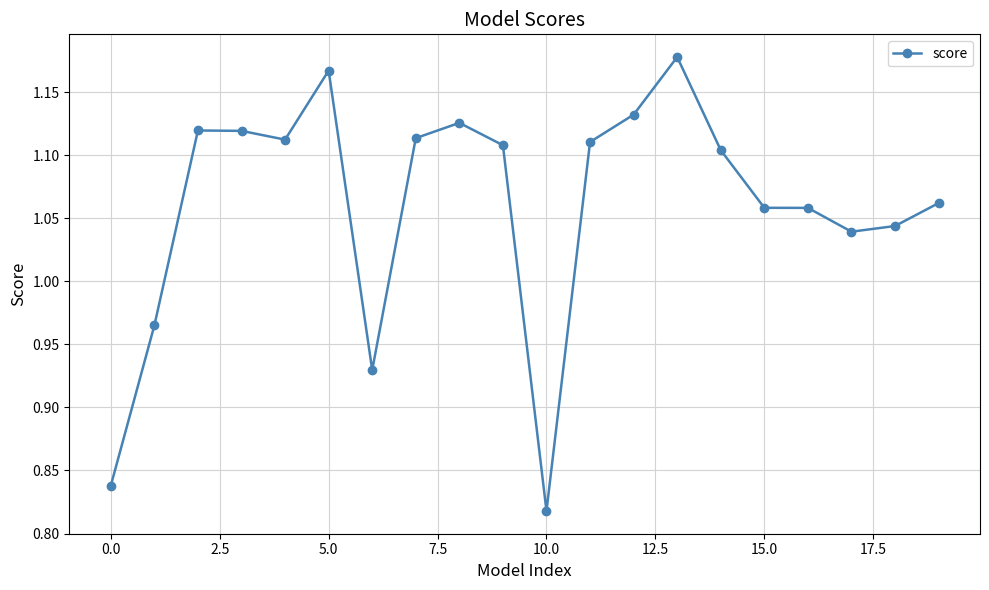

True or false: there are more than 2 points higher than both neighbors.

True